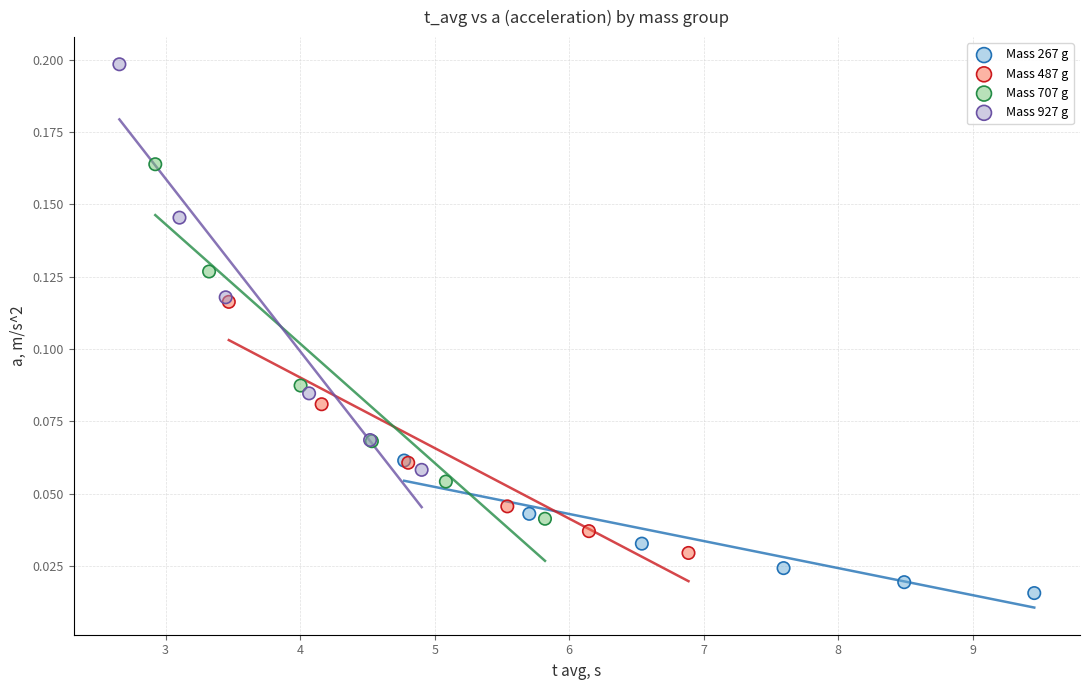

Which series contains the lowest Y value?

Mass 267 g